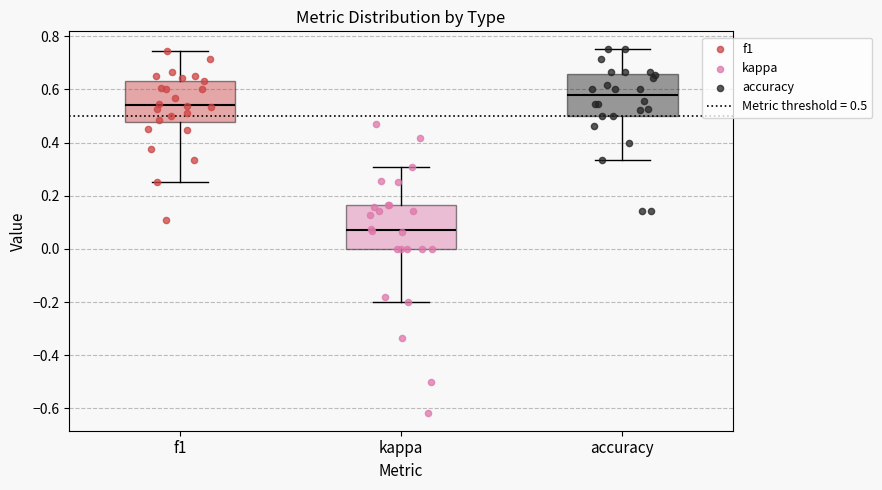

Reading left to right, transcribe this box plot: for each box, give where its median line is, the range the box spans, and where its two whiskers end, as read against the y-axis. The values are not printed on the chart, so give them approximately, as read against the axis.

f1: median 0.54, box 0.48 to 0.64, whiskers 0.26 to 0.74
kappa: median 0.08, box 0.00 to 0.16, whiskers -0.20 to 0.30
accuracy: median 0.58, box 0.50 to 0.66, whiskers 0.34 to 0.76